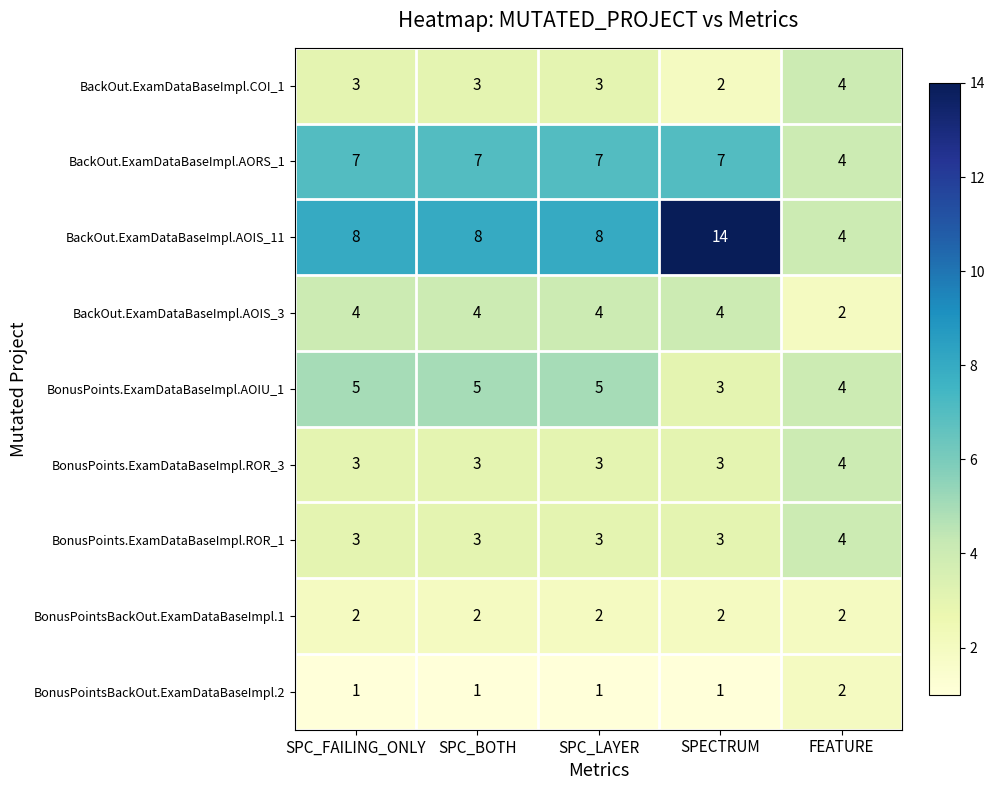

What value does the BackOut.ExamDataBaseImpl.AOIS_3 series have at SPC_LAYER?

4